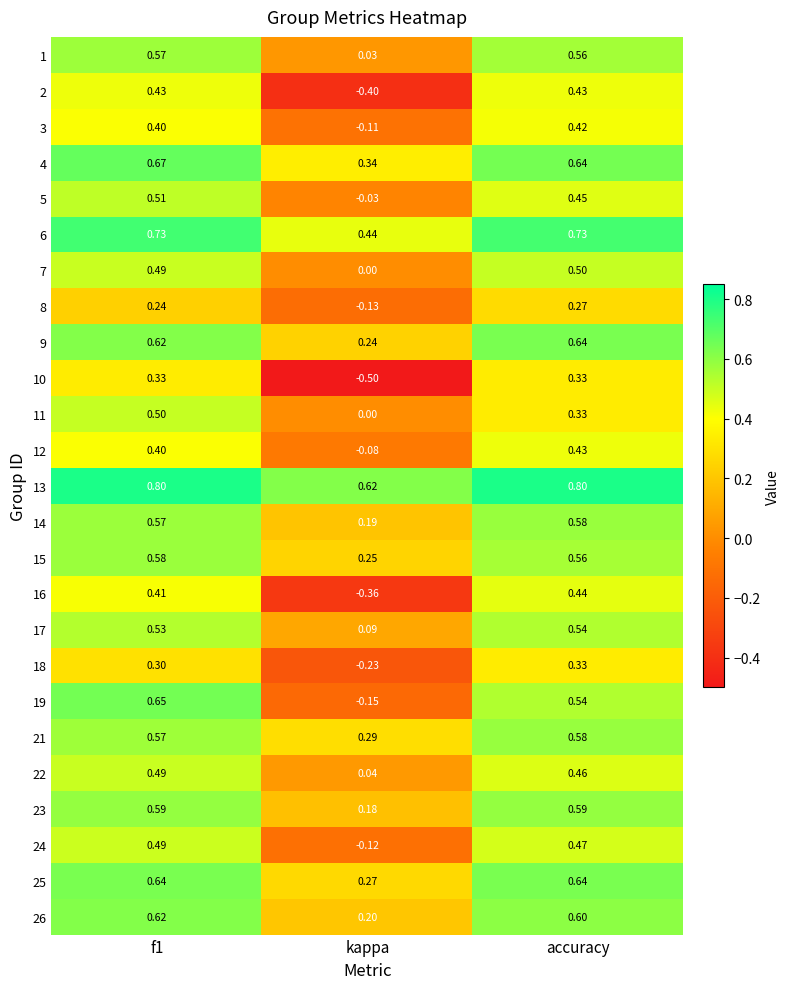

At how many categories does at least one series exceed 0?

3